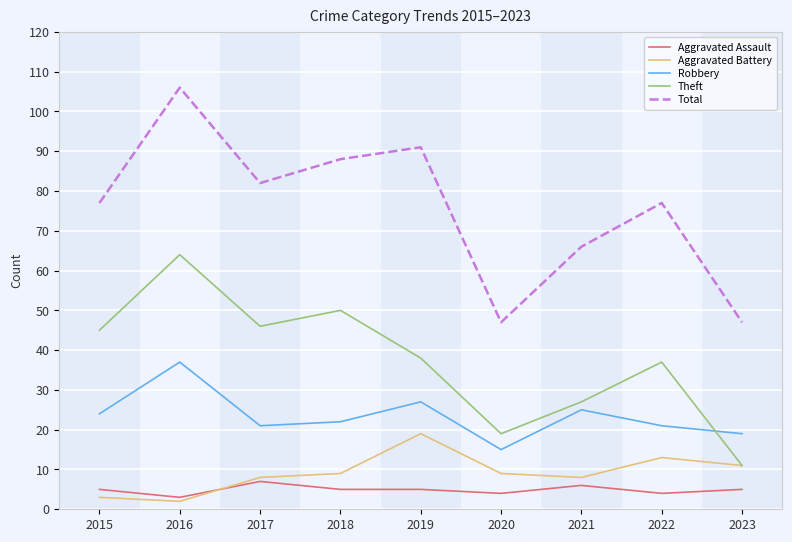

Which series has the widest spread of values?

Total